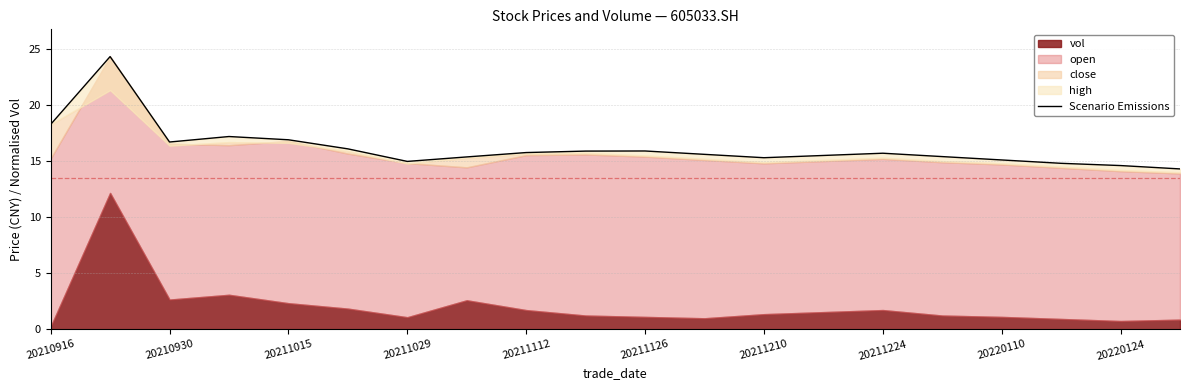

What is the difference between the second highest and second lowest values?

3.7